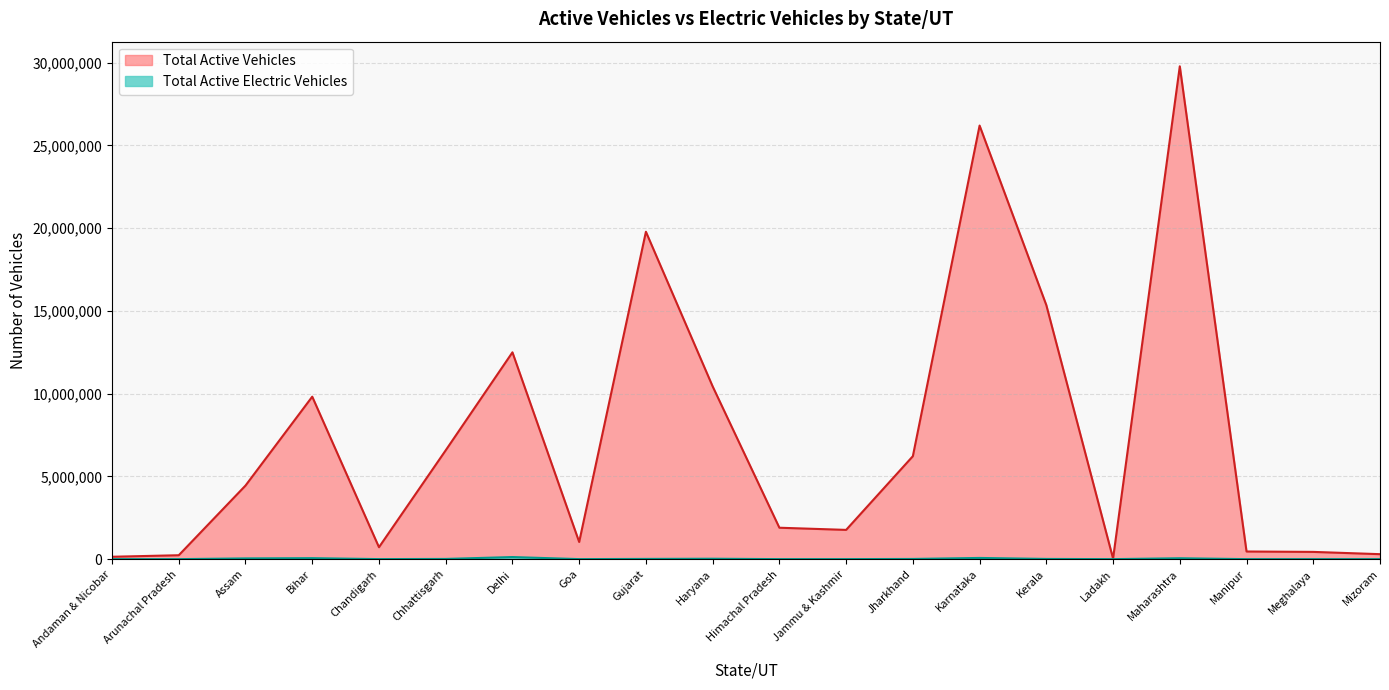

True or false: Total Active Electric Vehicles and Total Active Vehicles cross at least once.

False